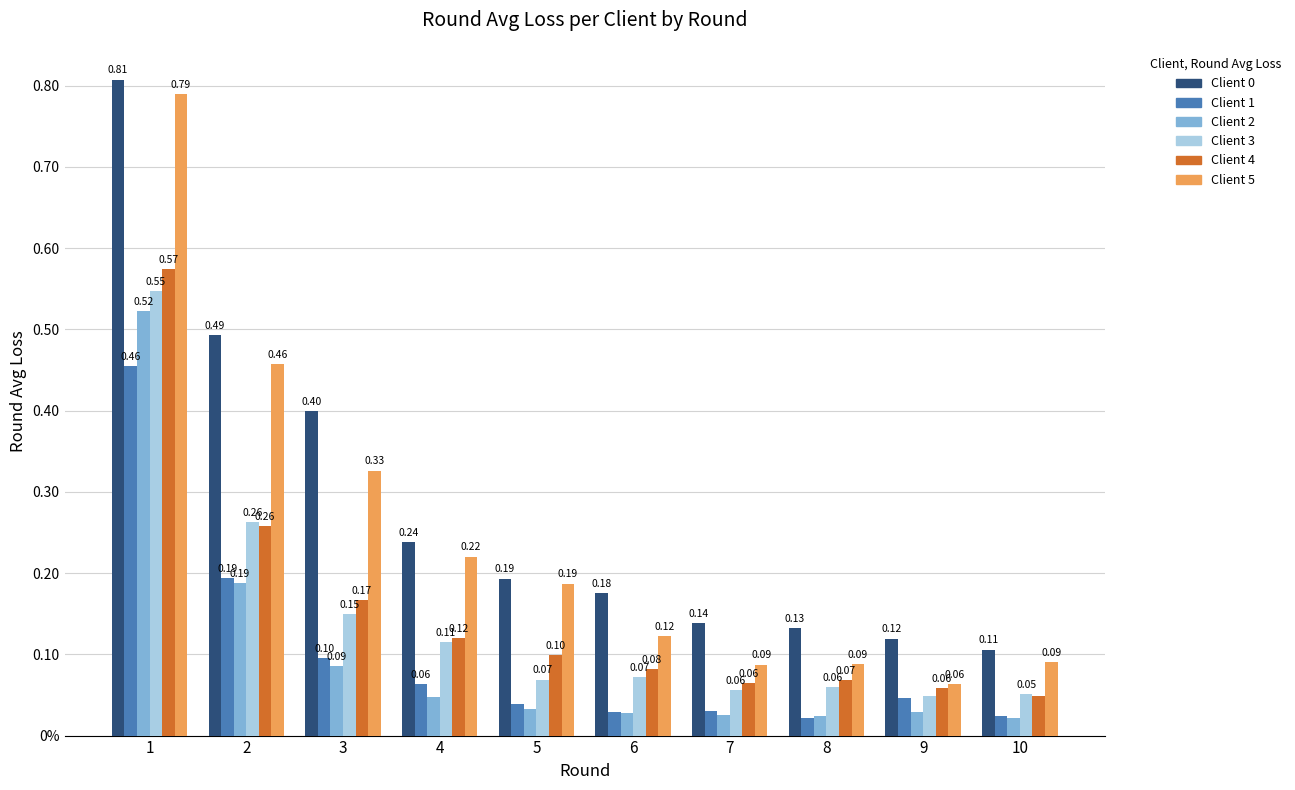

Does the chart contain any negative values?

No